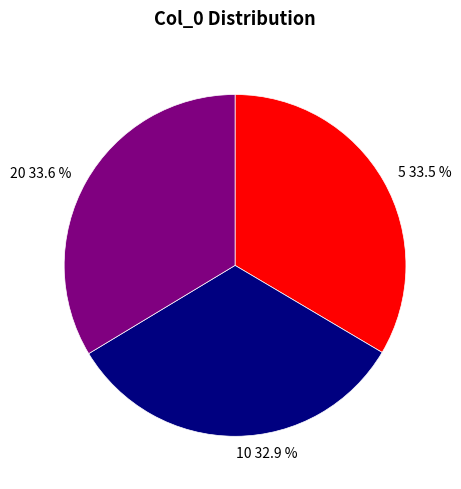

Does any single category account for the majority?

No